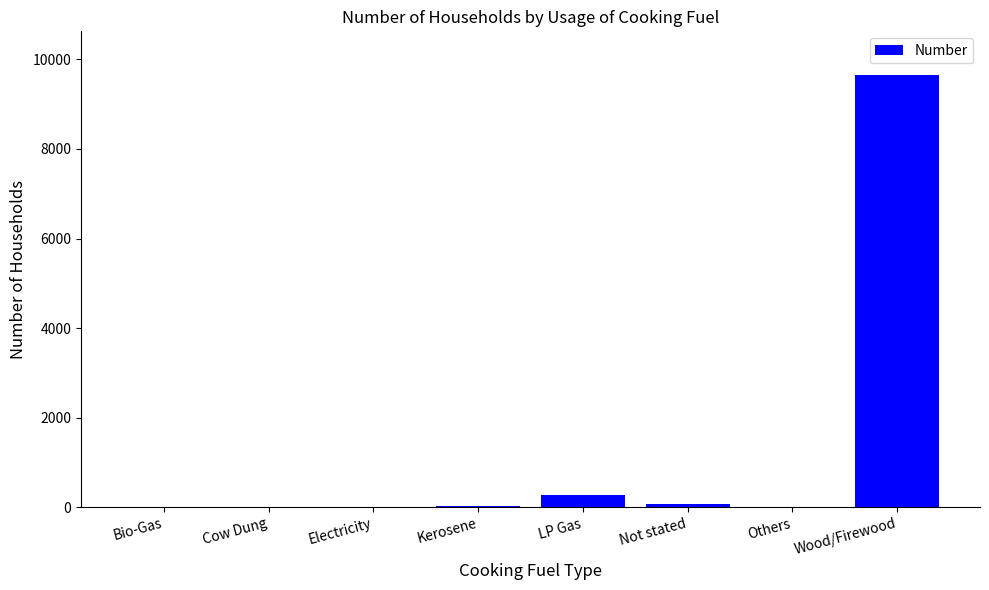

Where is the data nearest to the value 4831?

LP Gas